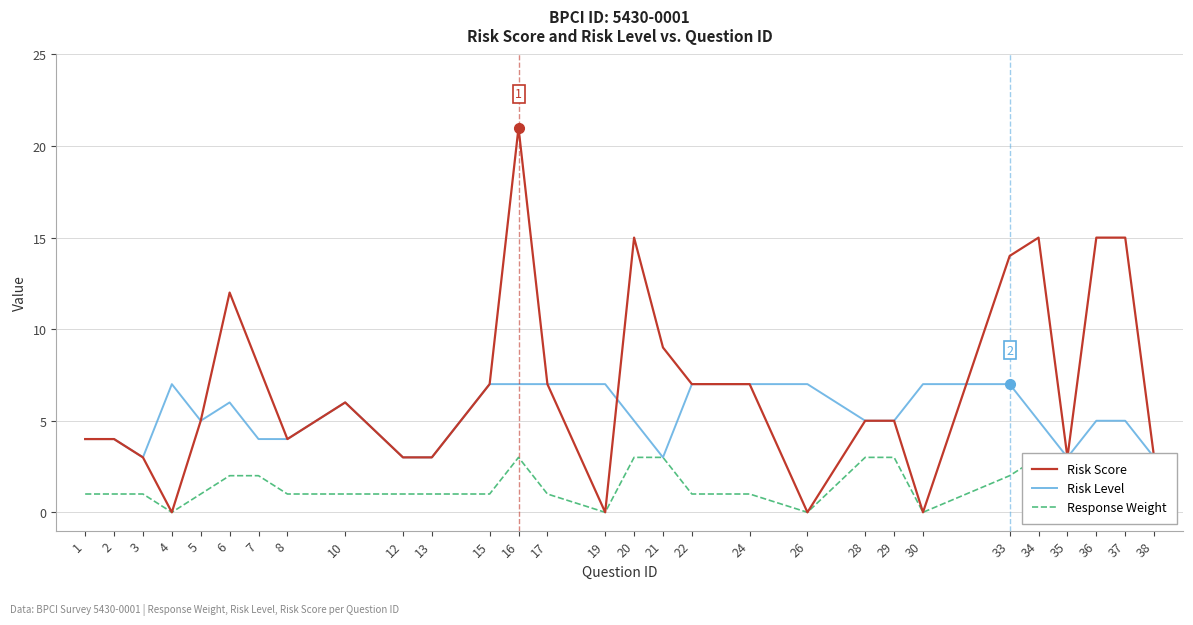

How many interior local peaks does the Response Weight series have?

2